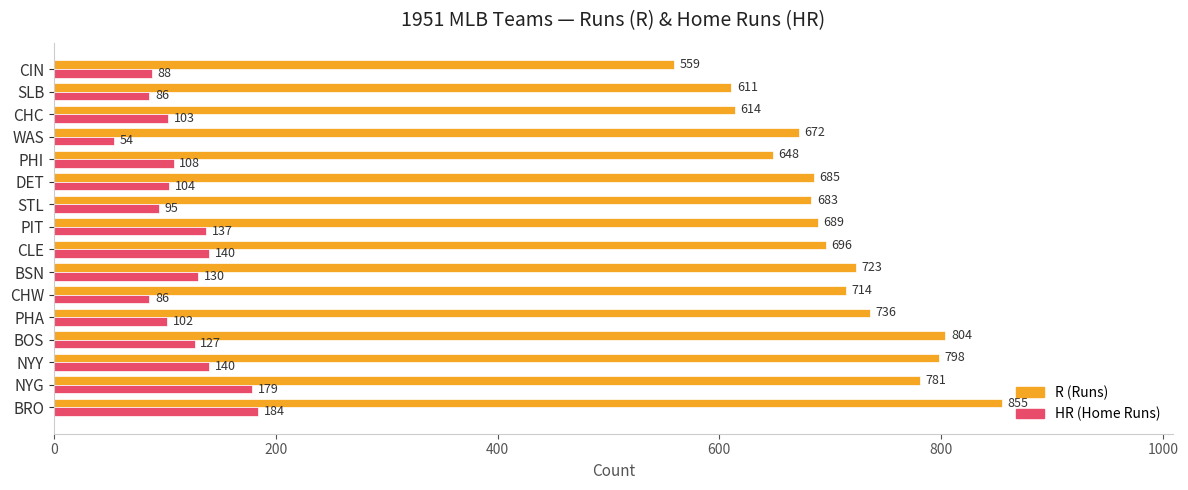

What is the difference between the highest and lowest values at BSN?

593